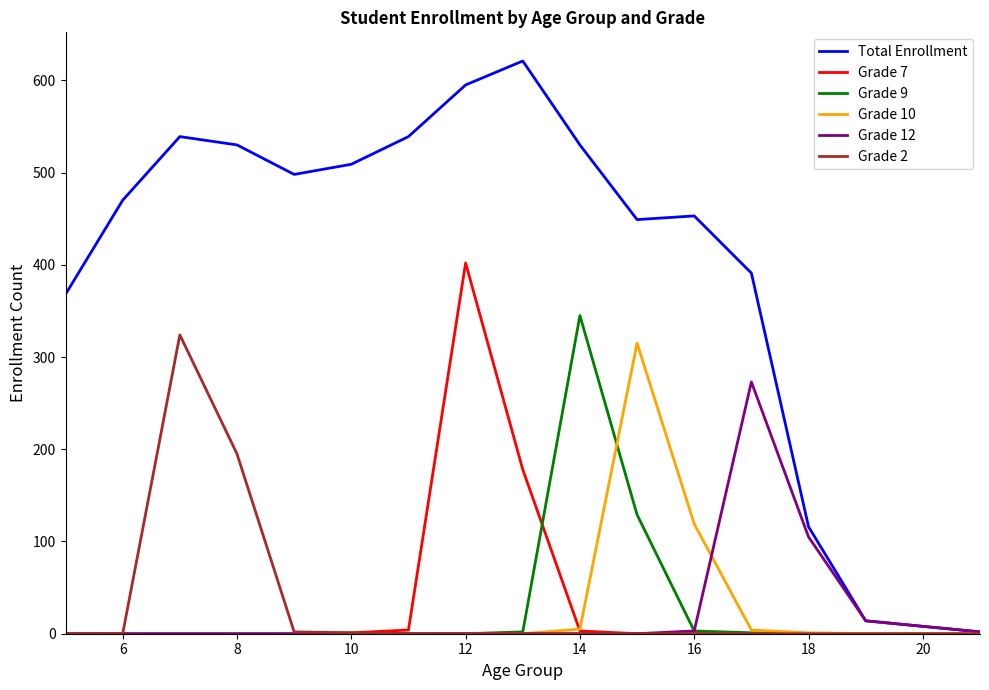

Which series has the largest total across all categories?

Total Enrollment